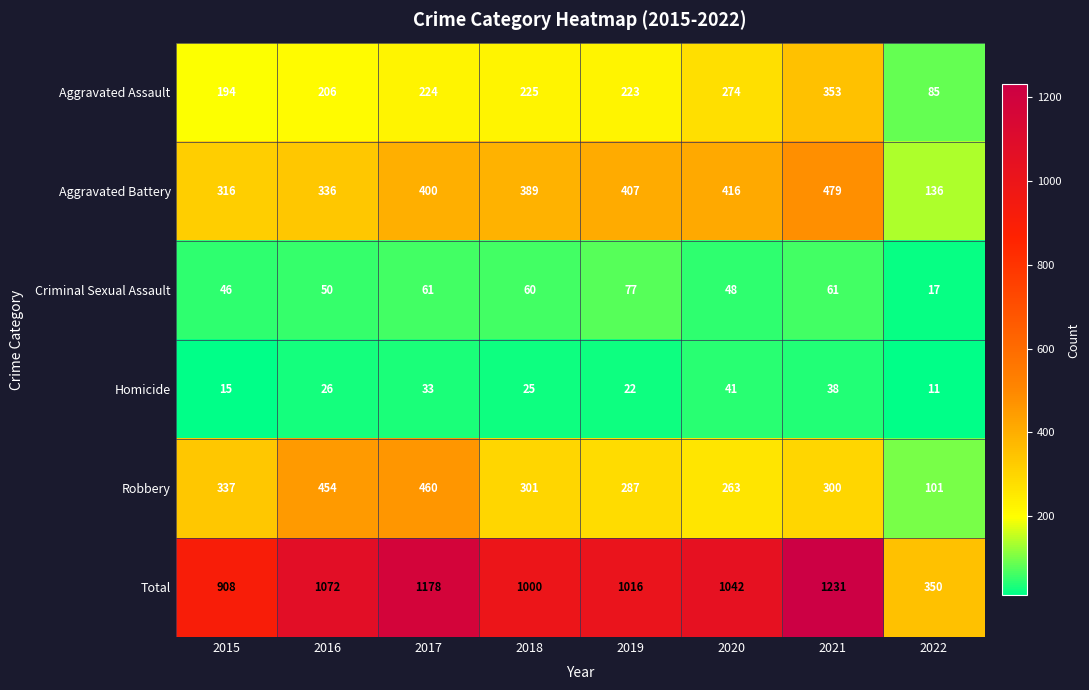

Where does the Criminal Sexual Assault series first go above 60?

2017